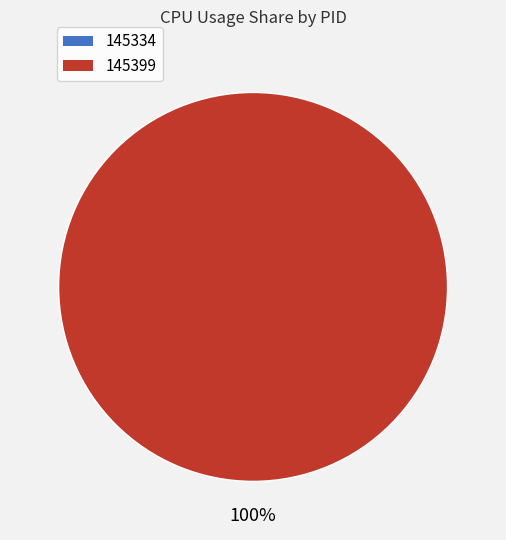

Is 145334 the majority of the pie?

No